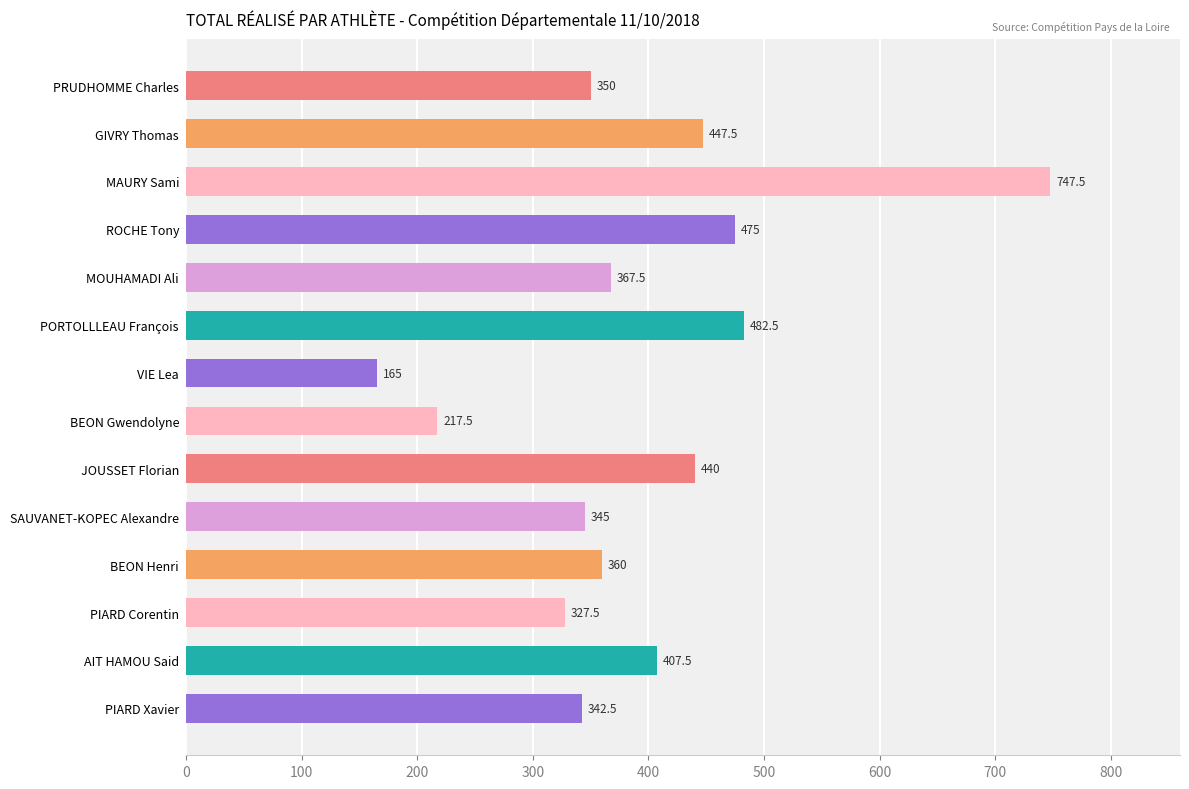

What is the difference between the maximum and minimum values?

582.5